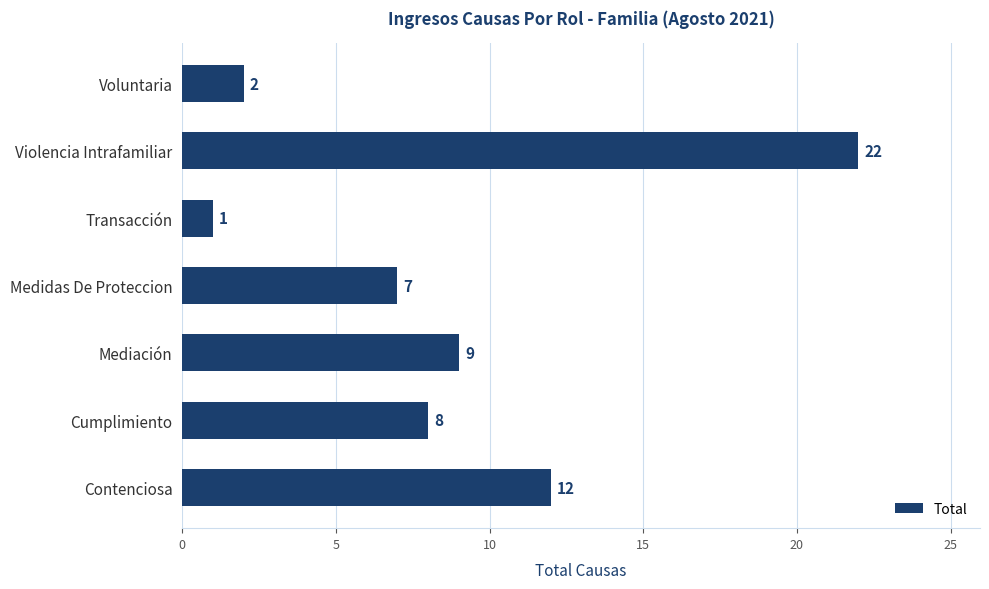

What is the difference between the maximum and minimum values?

21